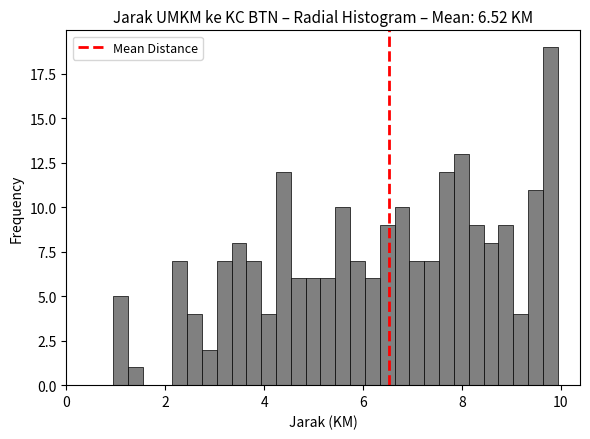

Read against the x-axis, roughly where is the centre of the tallest bar?

9.8